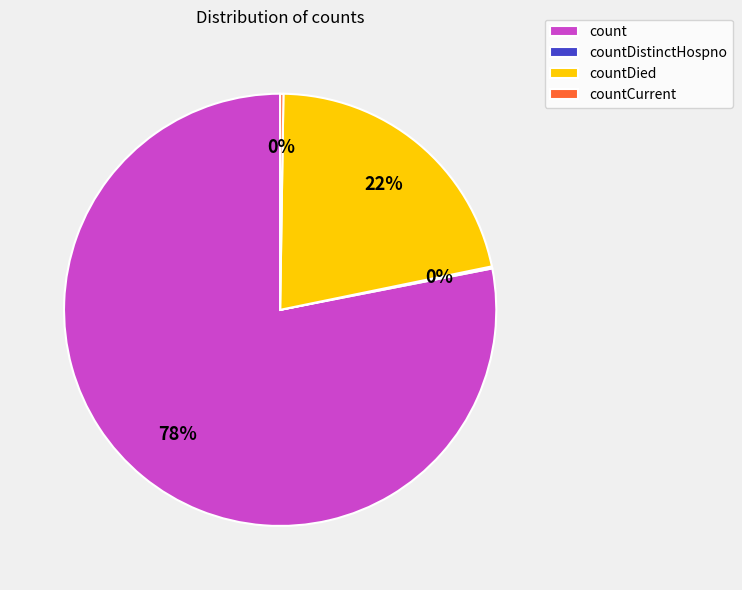

True or false: countDied accounts for 8% of the total.

False